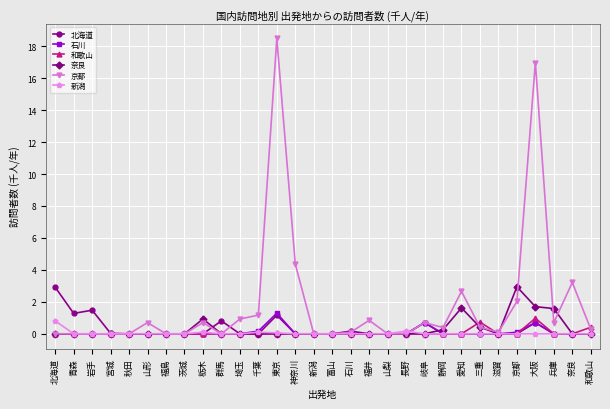

What is the sum of all 北海道 values?

9.3